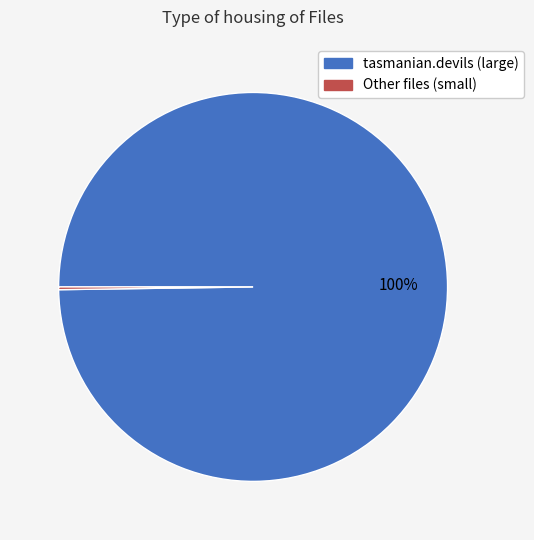

To the nearest percent, what is the average slice percentage?

50%